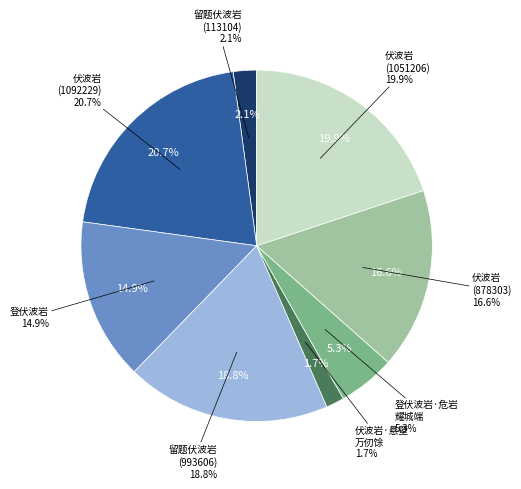

To the nearest percent, what is the difference between the largest and smallest slice percentages?

19%